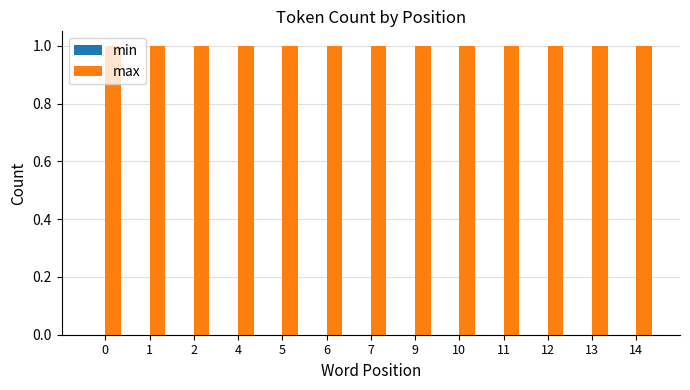

Reading left to right, extract all data points from this chart.

min: 0=0	1=0	2=0	4=0	5=0	6=0	7=0	9=0	10=0	11=0	12=0	13=0	14=0
max: 0=1	1=1	2=1	4=1	5=1	6=1	7=1	9=1	10=1	11=1	12=1	13=1	14=1